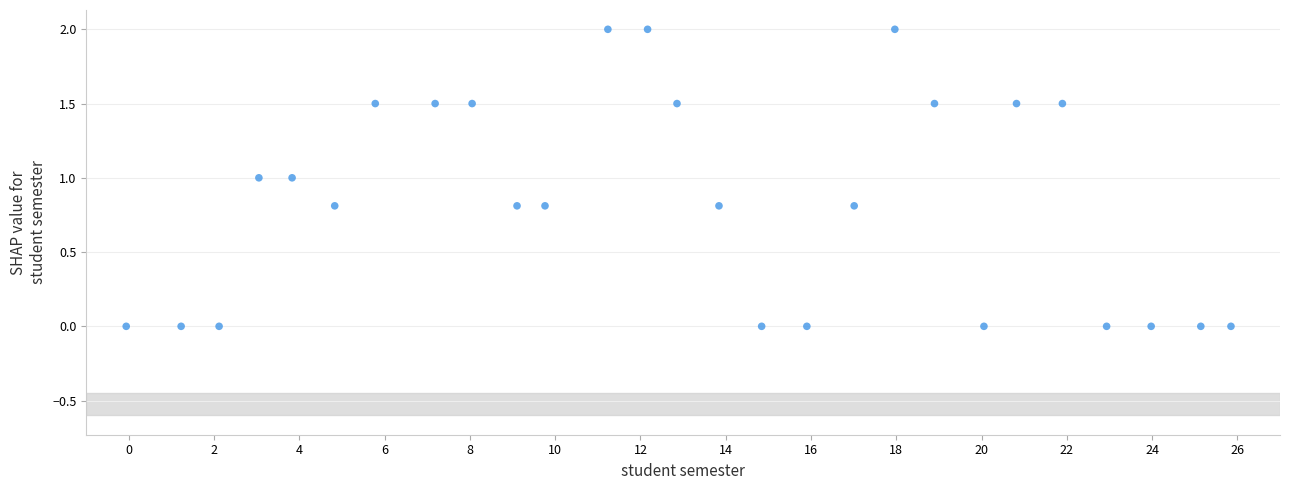

What is the range of X values (max minus min)?

25.9